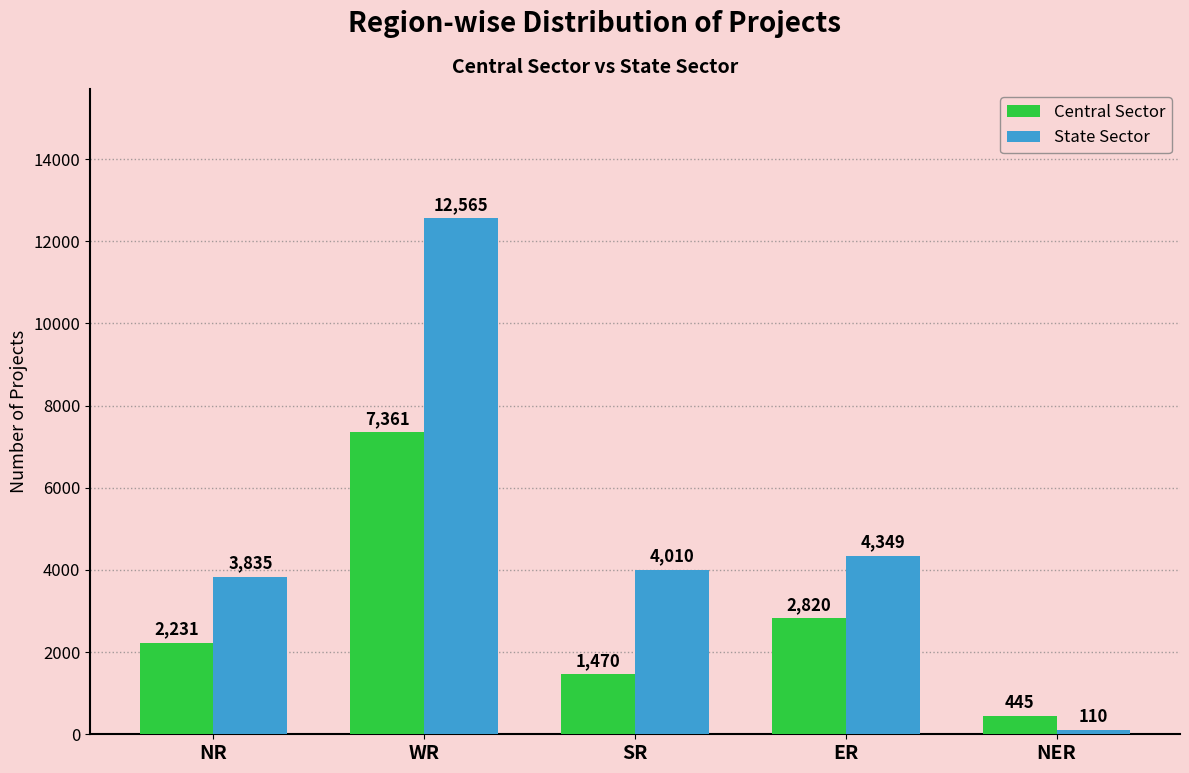

Reading left to right, extract all data points from this chart.

Central Sector: 2231	7361	1470	2820	445
State Sector: 3835	12565	4010	4349	110